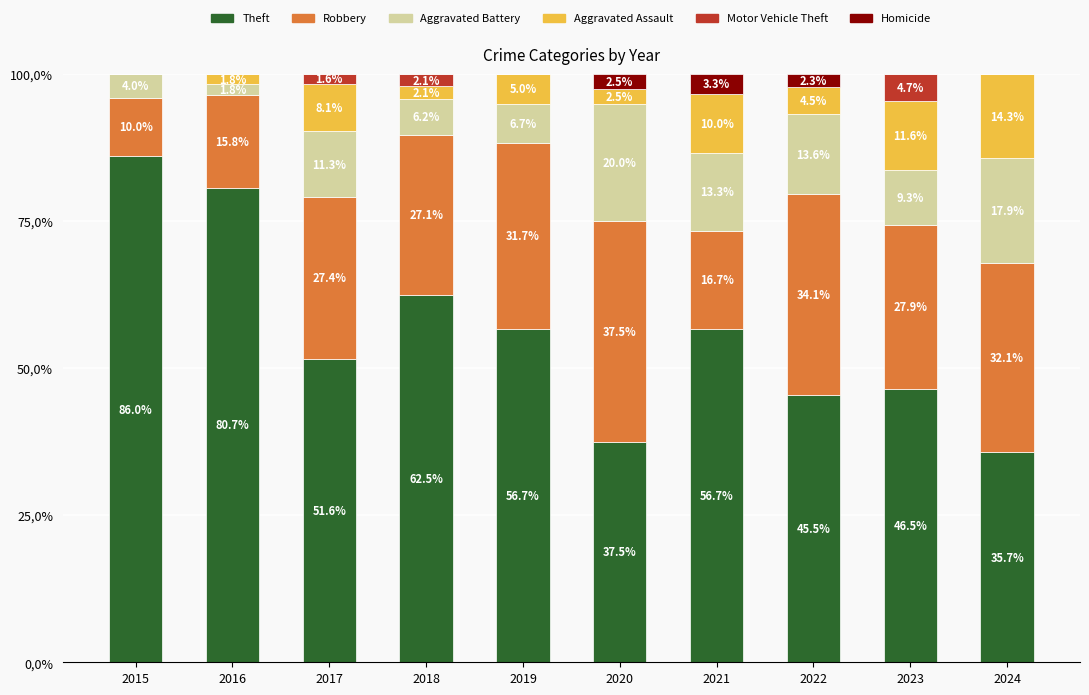

Which has a higher value, 2018 or 2024?

2018